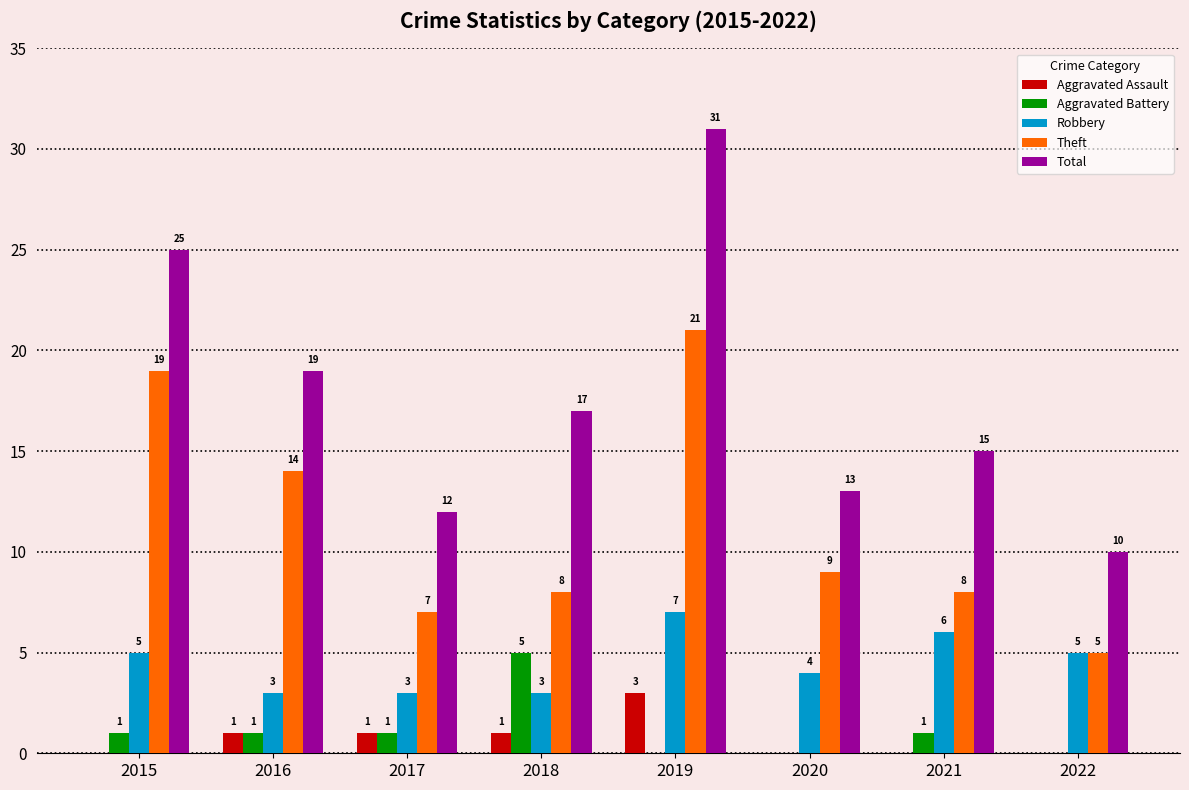

How many distinct data groups are displayed?

5